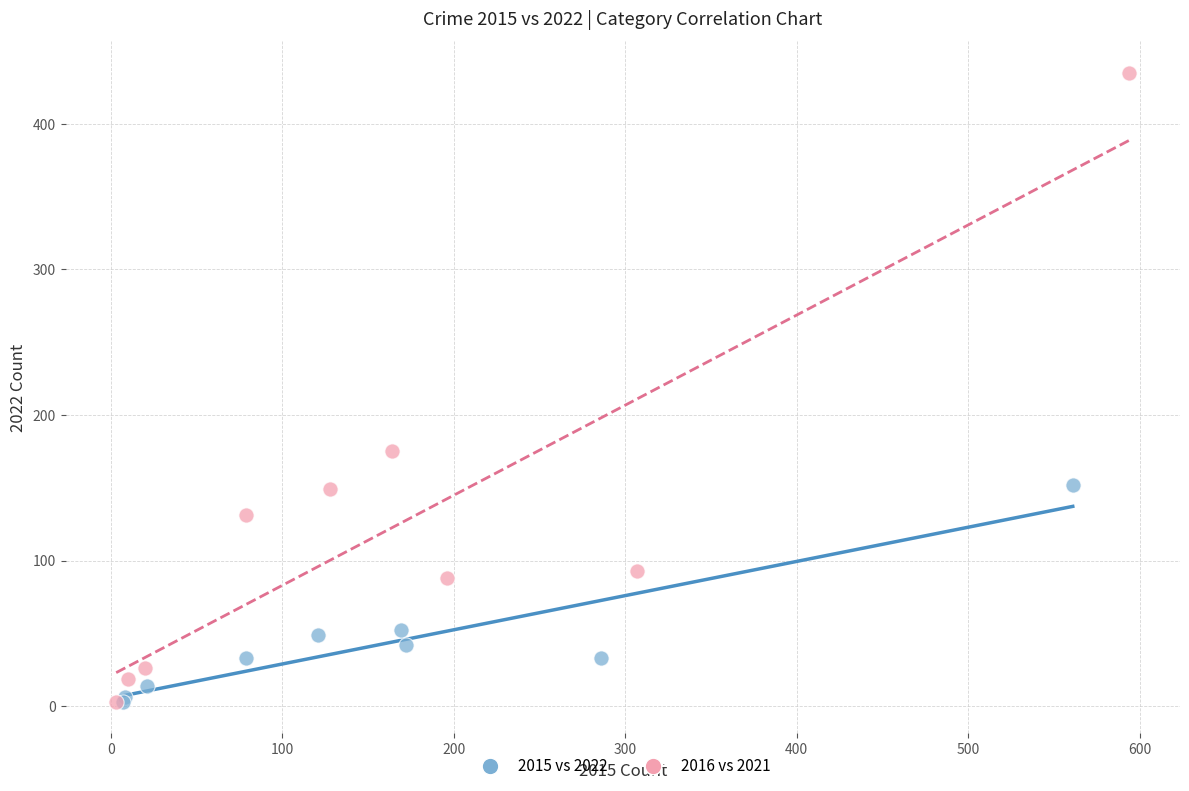

What are all the series names shown in the legend?

2015 vs 2022, 2016 vs 2021